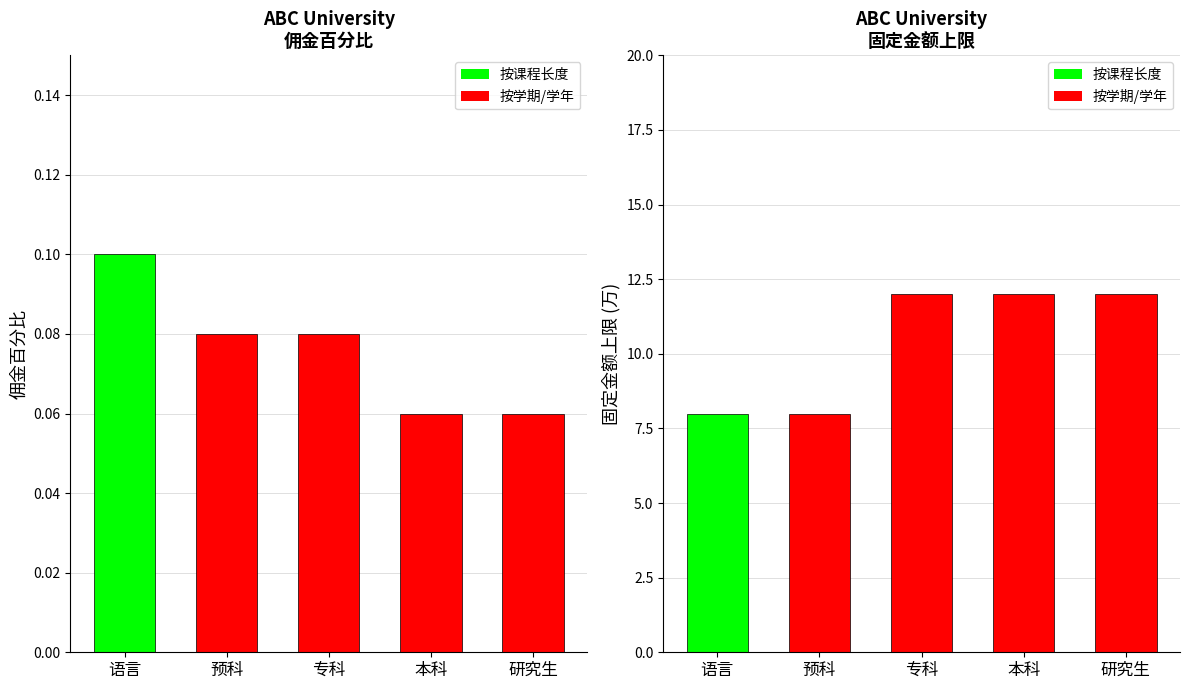

What is the average value of the 佣金百分比 series?

0.1